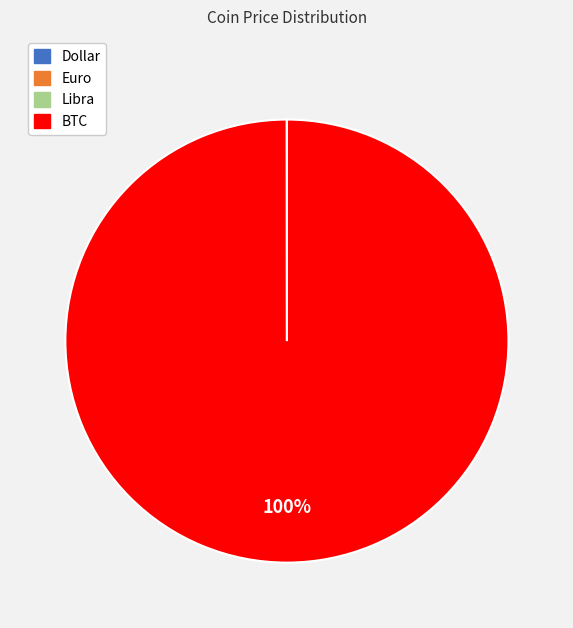

Which category accounts for the majority?

BTC